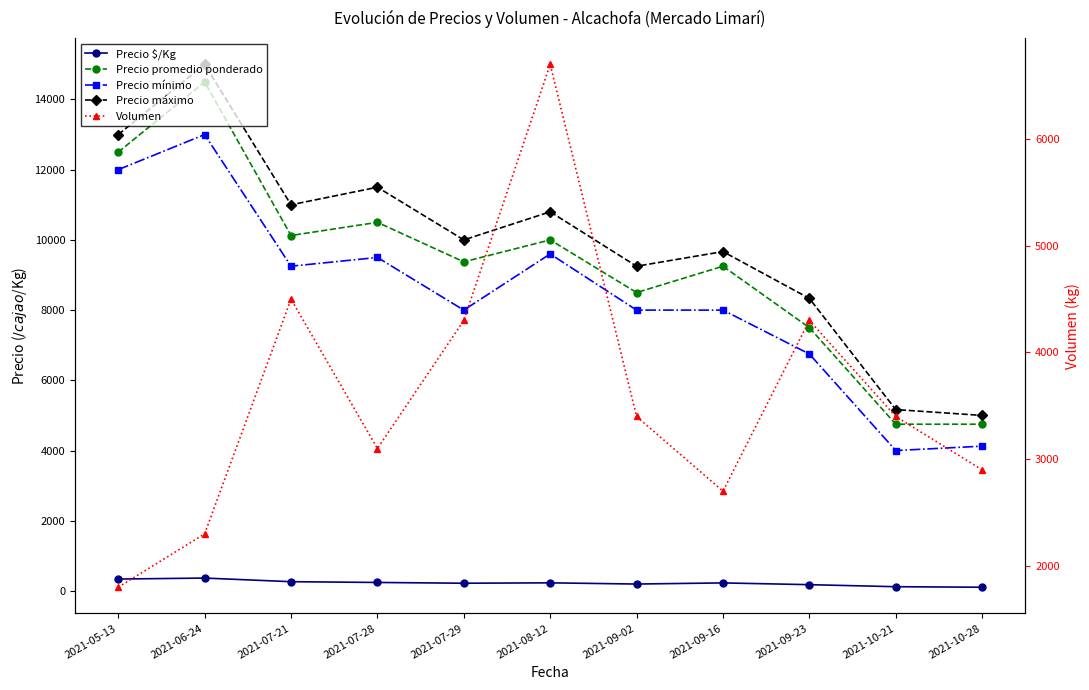

What is the maximum value shown in the chart?

15000